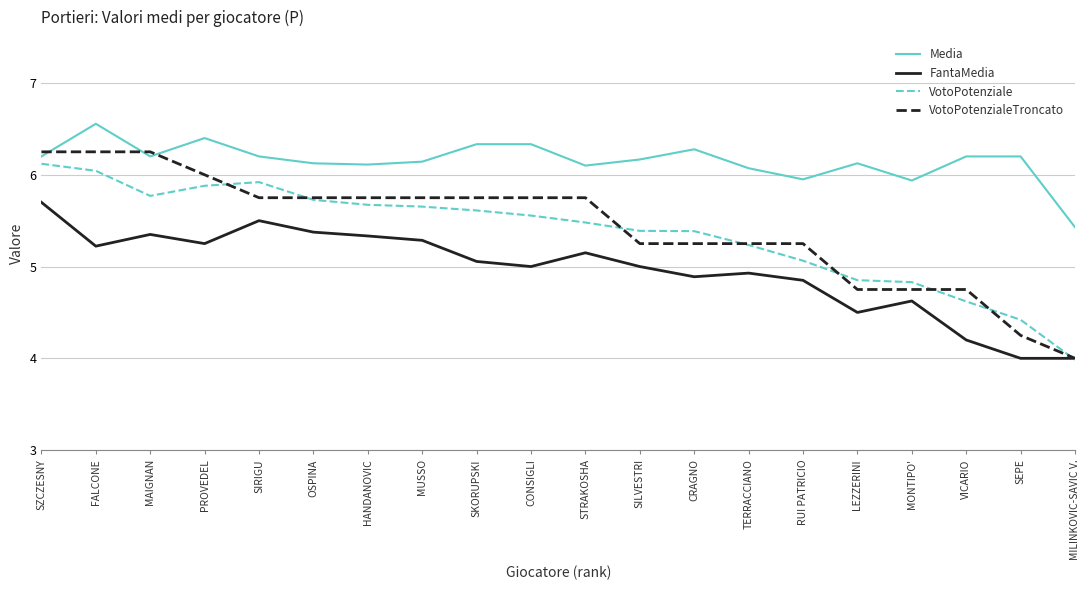

The value of VotoPotenziale at HANDANOVIC is 9.1. True or false?

False